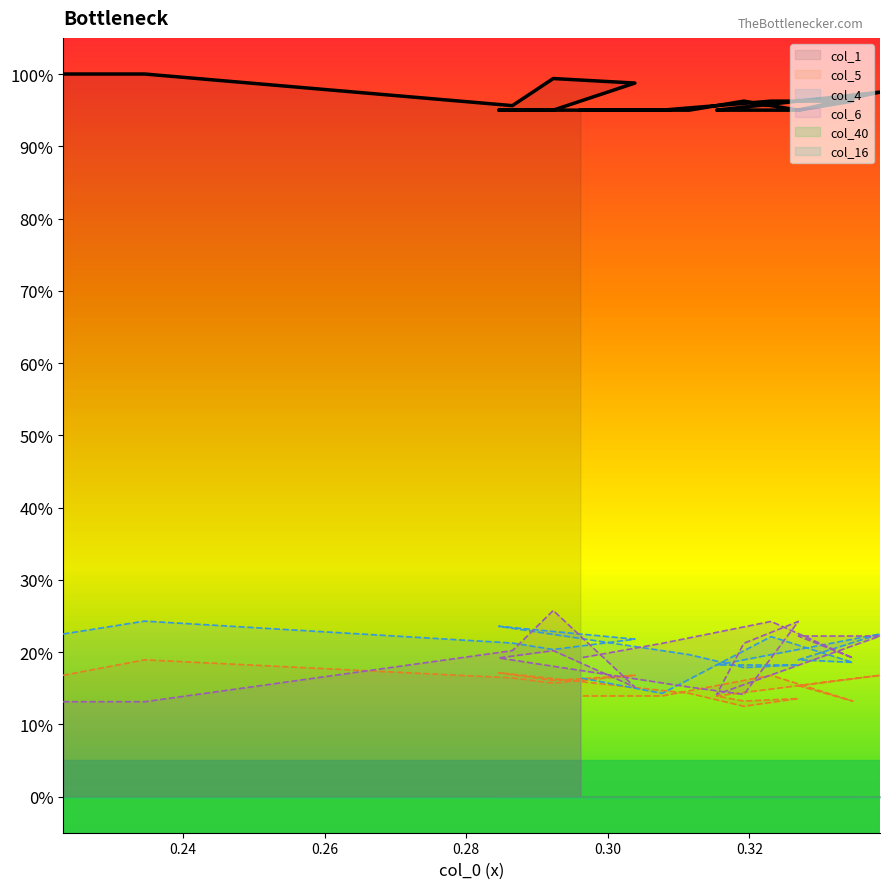

How many times do col_6 and col_5 cross each other?

3